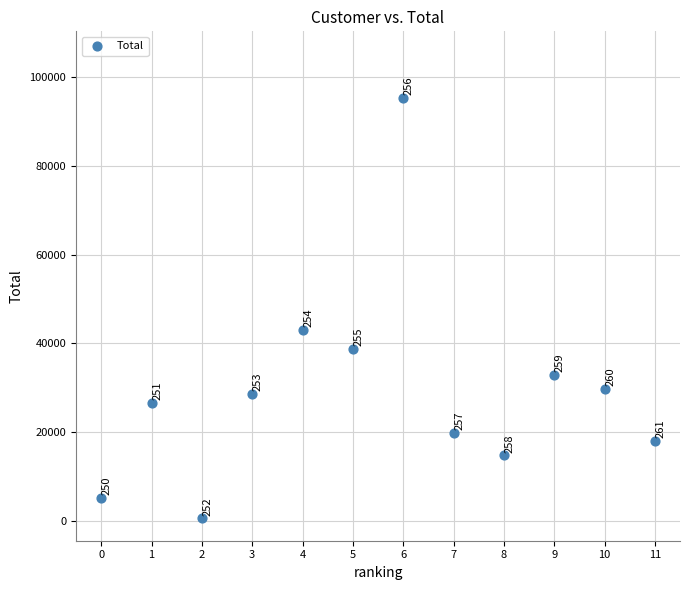

What Y value in the scatter plot is closest to 47914?

43095.7